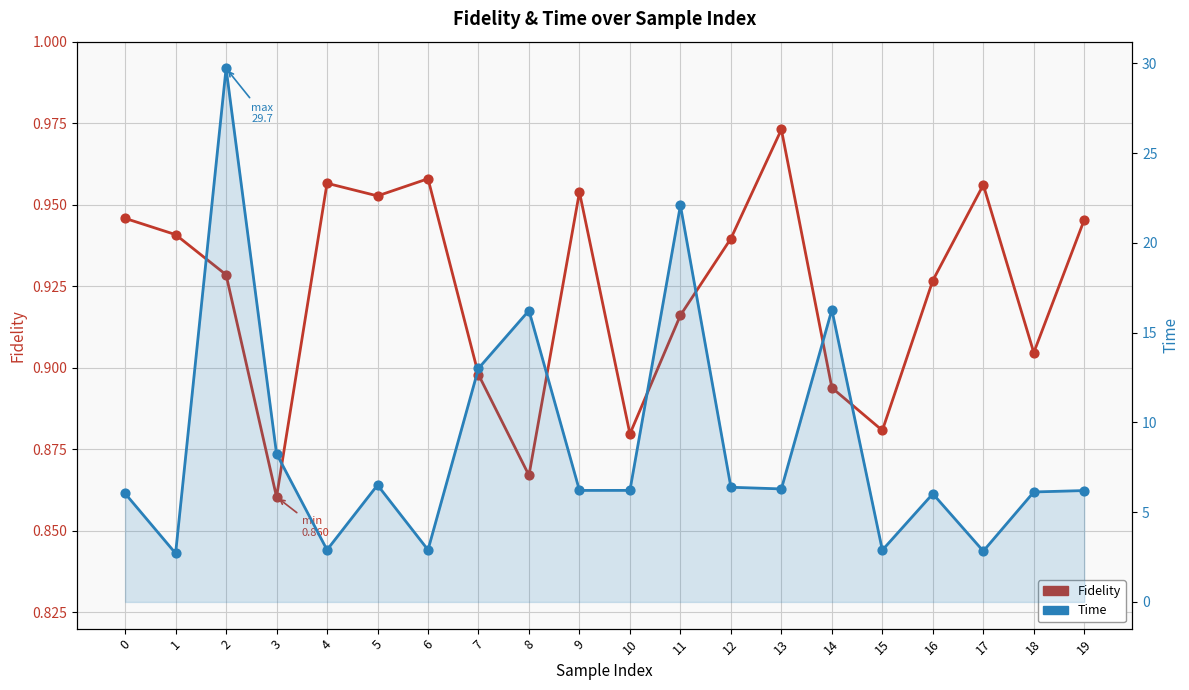

What is the total value across all series at 8?

17.1